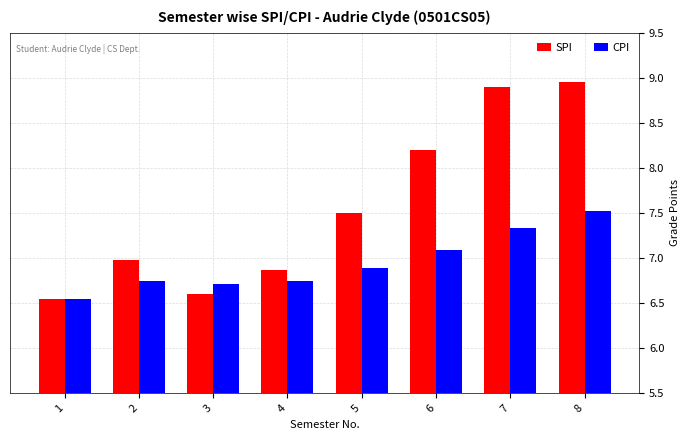

What is the difference between the maximum and minimum values in the SPI series?

2.4